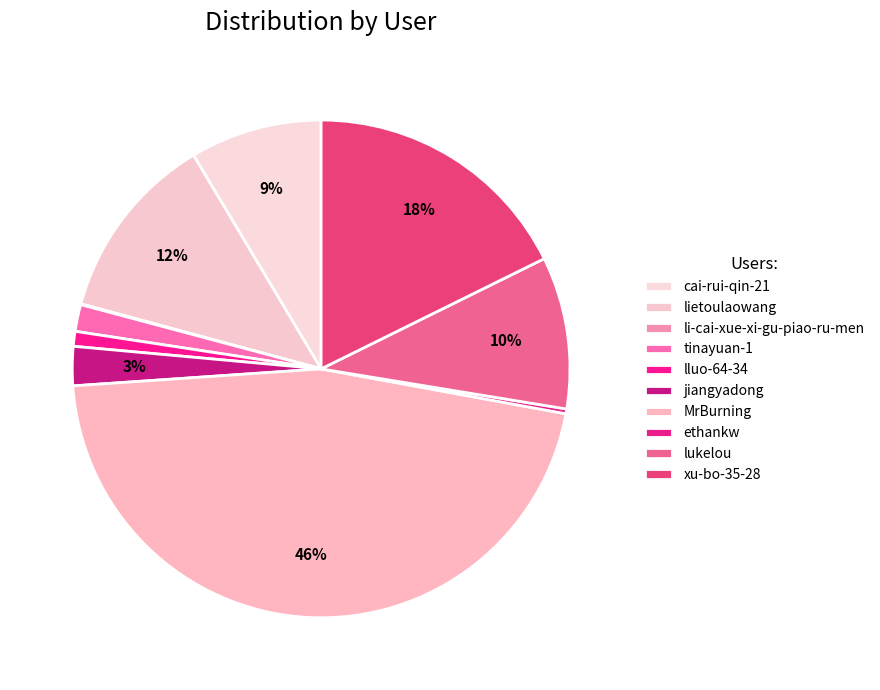

What is the ratio of the value at jiangyadong to the value at tinayuan-1?

1.5